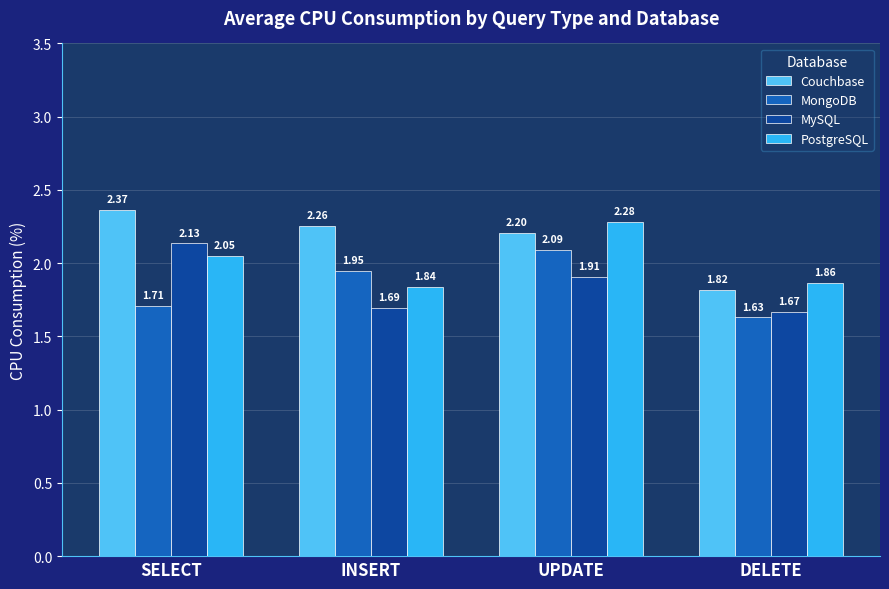

Rank the series by their maximum value, from highest to lowest.

Couchbase, PostgreSQL, MySQL, MongoDB